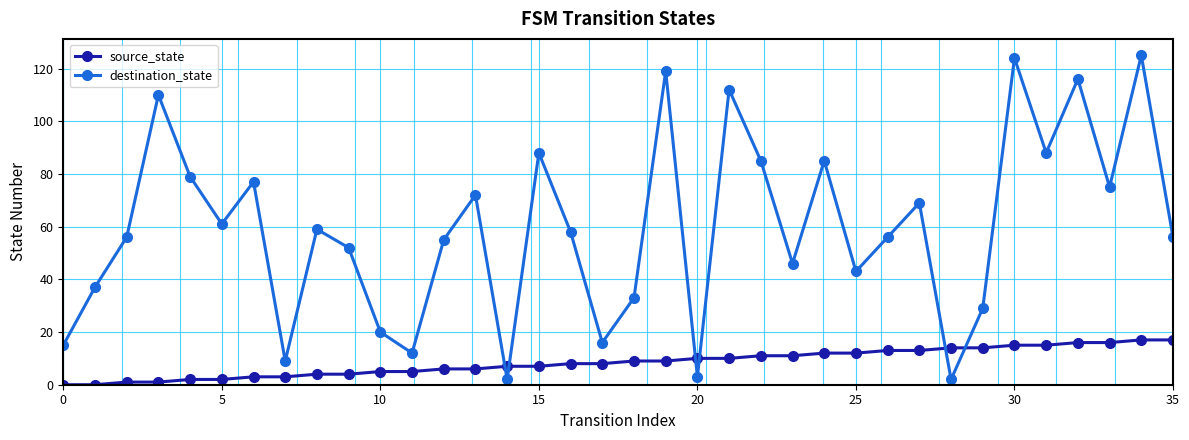

Which series has the widest spread of values?

destination_state